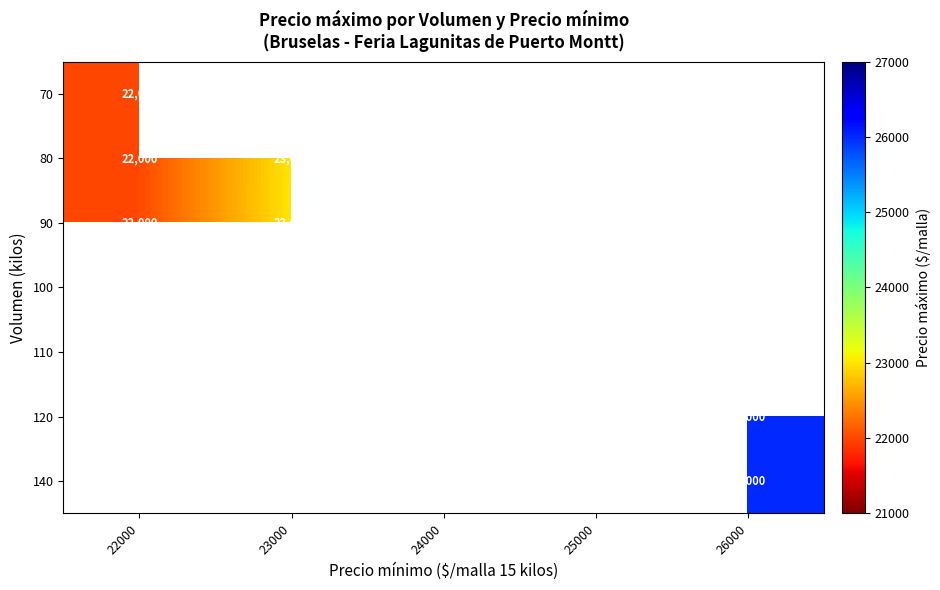

Is it true that 80 equals 34747 at 25000?

False